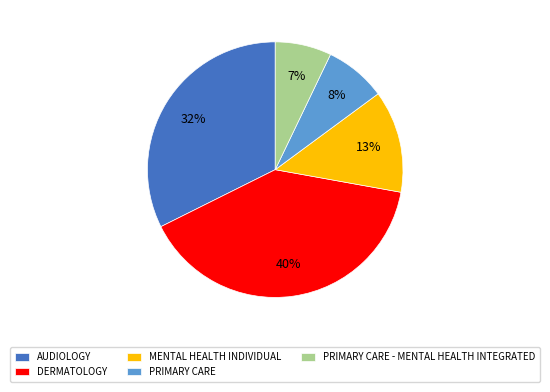

To the nearest percent, what is the difference between the largest and smallest slice percentages?

33%